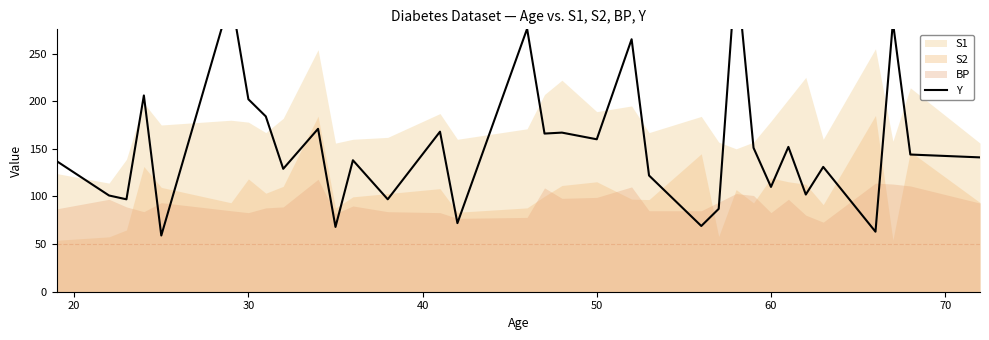

Reading left to right, extract all data points from this chart.

137	101	97	206	59	310	202	184	129	171	68	138	97	168	72	276	166	167	160	265	122	69	87	341	151	110	152	102	131	63	283	144	141